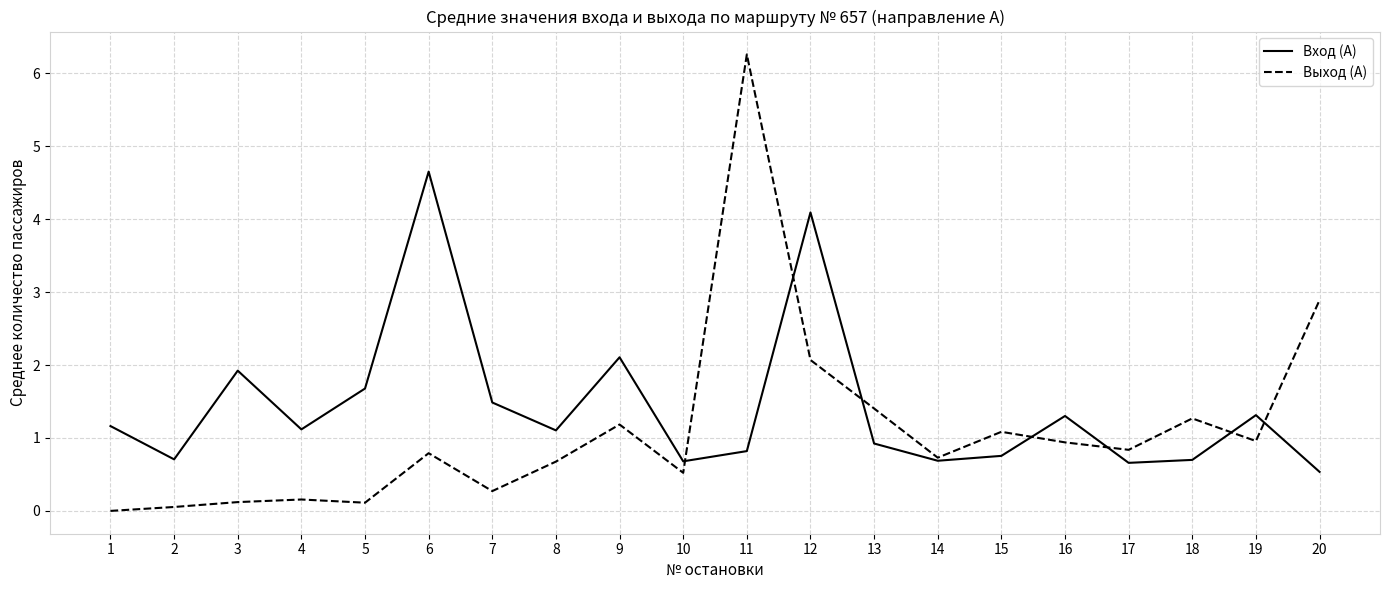

How many series are shown in this chart?

2